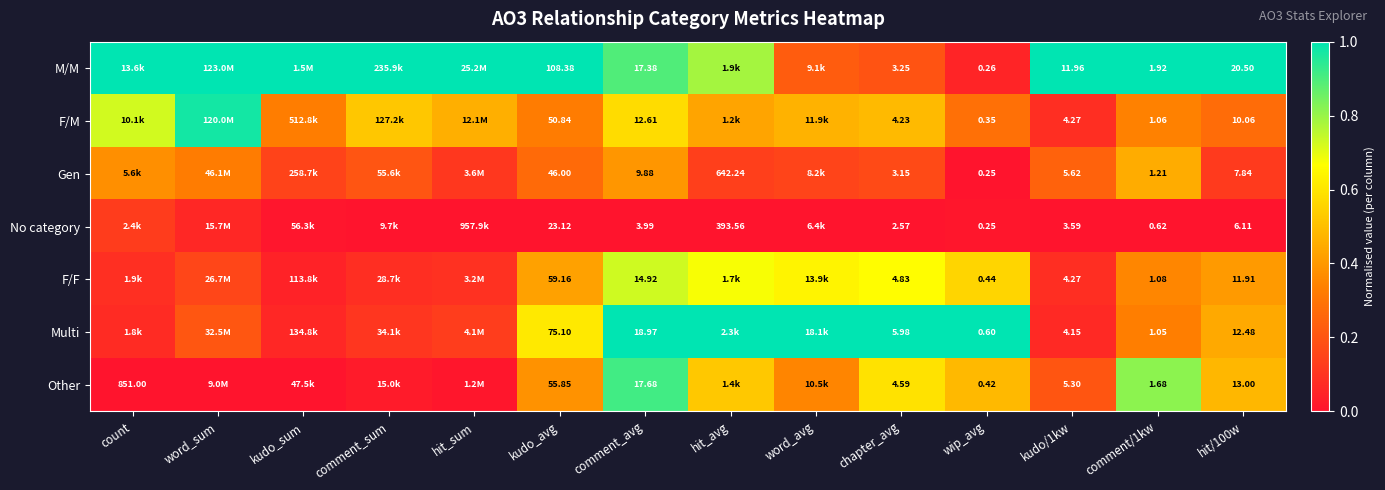

Rank the series at hit/100w from highest to lowest value.

M/M, Other, Multi, F/F, F/M, Gen, No category